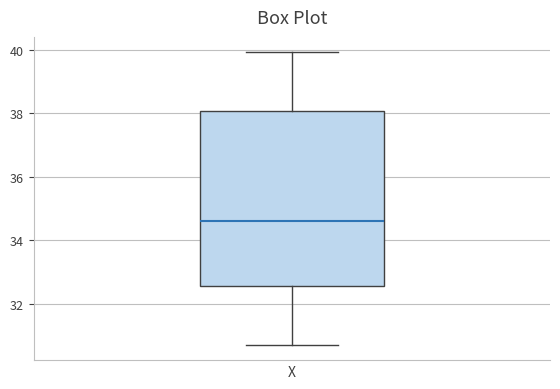

Read this box plot against the y-axis: the position of the median line, the range covered by the box, and the ends of both whiskers. The values are not printed on the chart, so give them approximately, as read against the axis.

median 34.6, box 32.6 to 38.0, whiskers 30.8 to 40.0